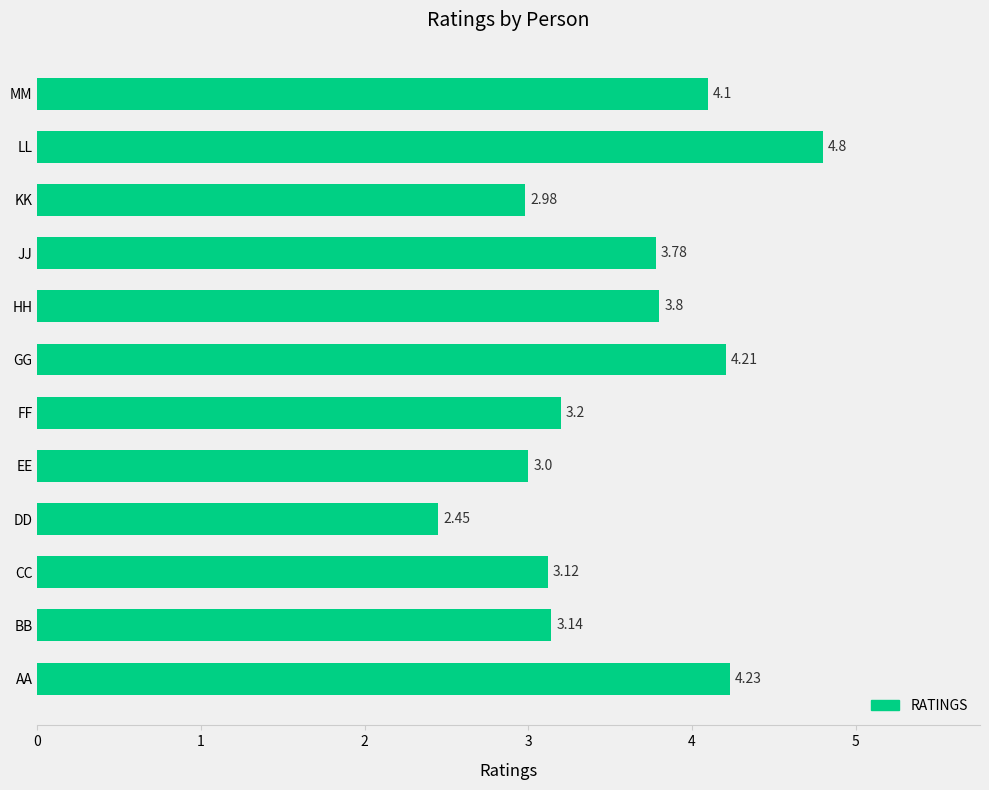

What is the sum of all values?

42.8